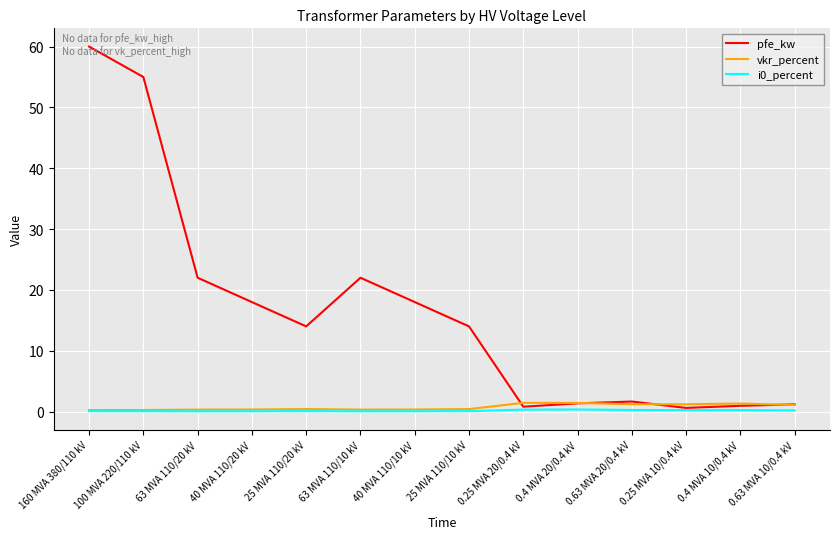

Is the value of i0_percent at 0.4 MVA 20/0.4 kV greater than the value of pfe_kw at 25 MVA 110/20 kV?

No